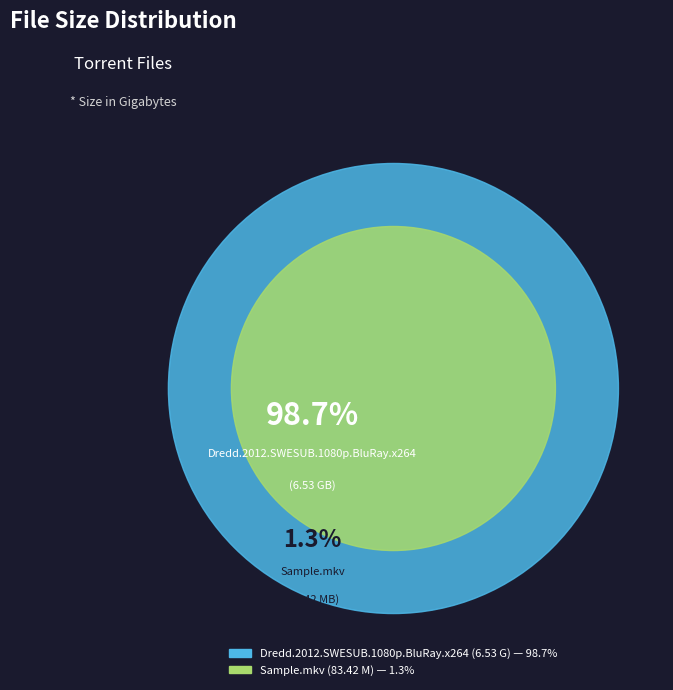

To the nearest percent, what is the difference between the Sample.mkv and Dredd.2012.SWESUB.1080p.BluRay.x264 slice percentages?

97%